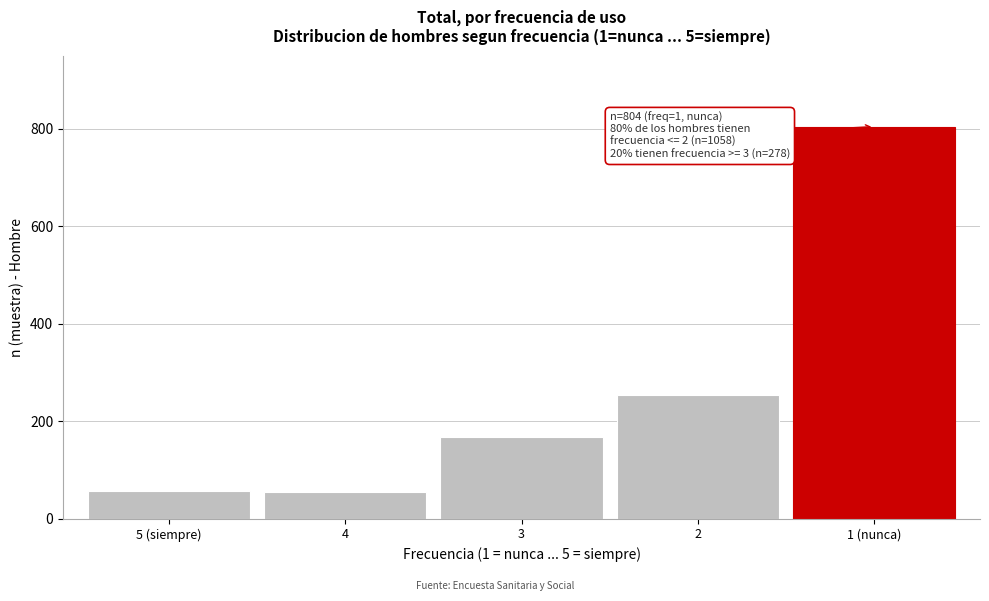

What is the sum of all values?

1336